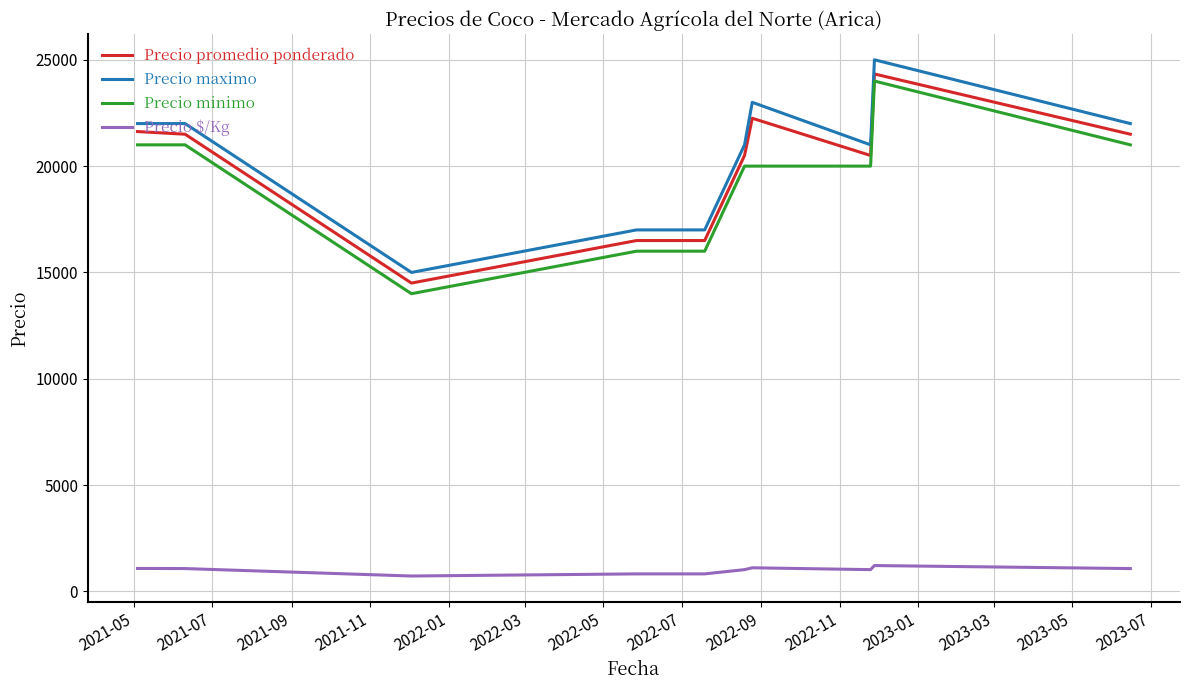

What is the greatest value displayed?

25000